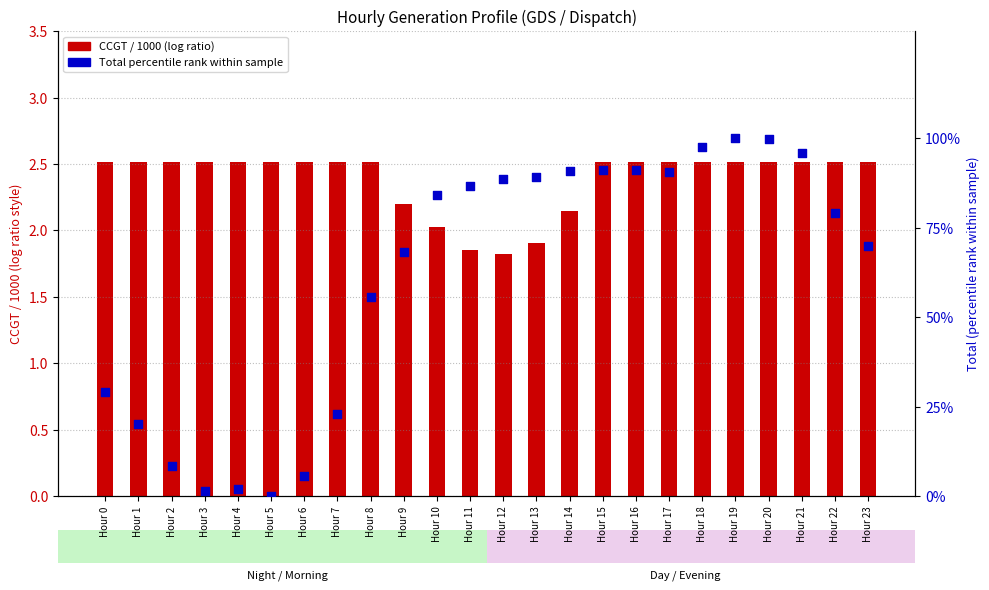

At how many categories does at least one series exceed 86?

11